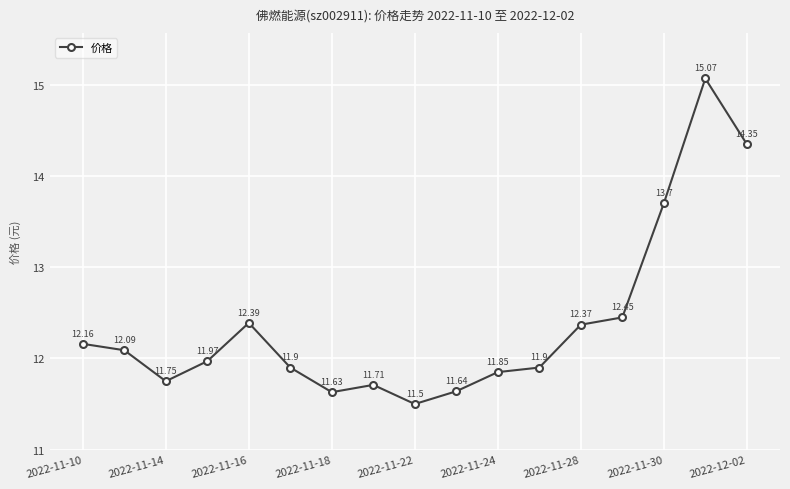

What is the sum of all values?

210.4